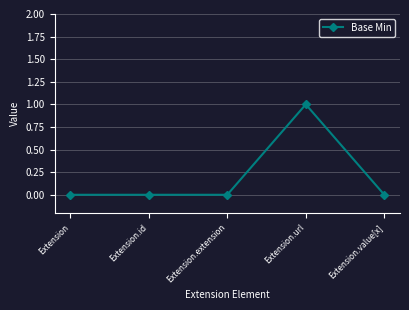

Reading right to left, transcribe all the data shown in this chart.

Extension.value[x]=0	Extension.url=1	Extension.extension=0	Extension.id=0	Extension=0